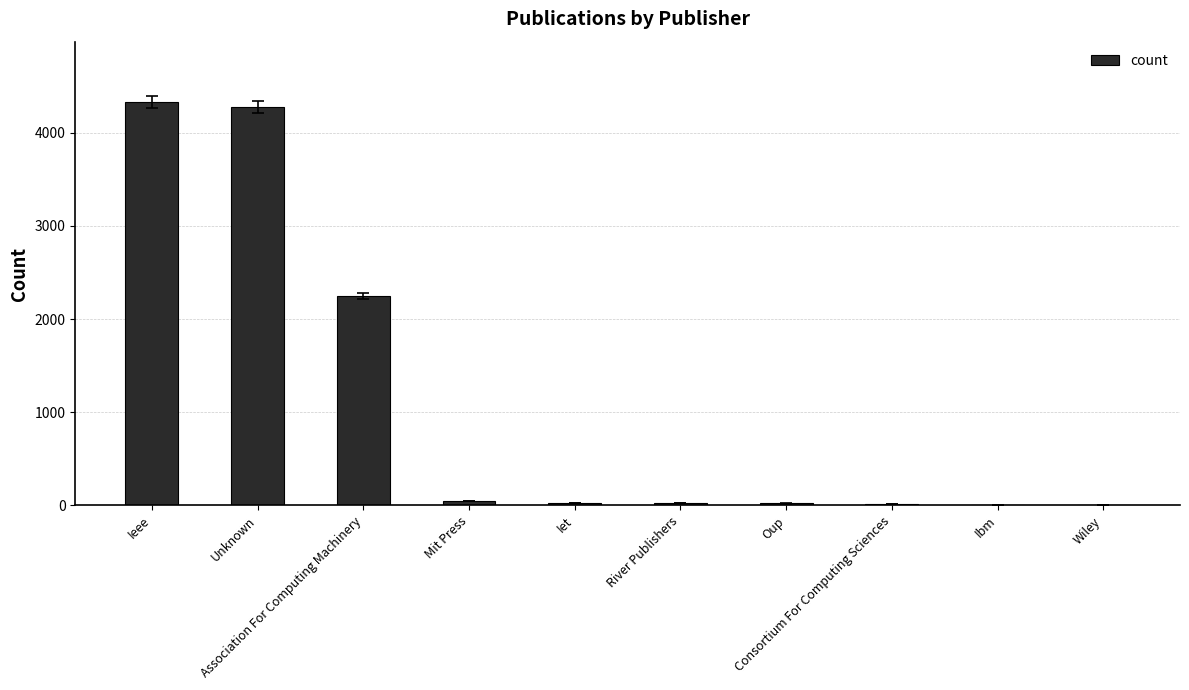

Where is the data nearest to the value 2167?

Association For Computing Machinery